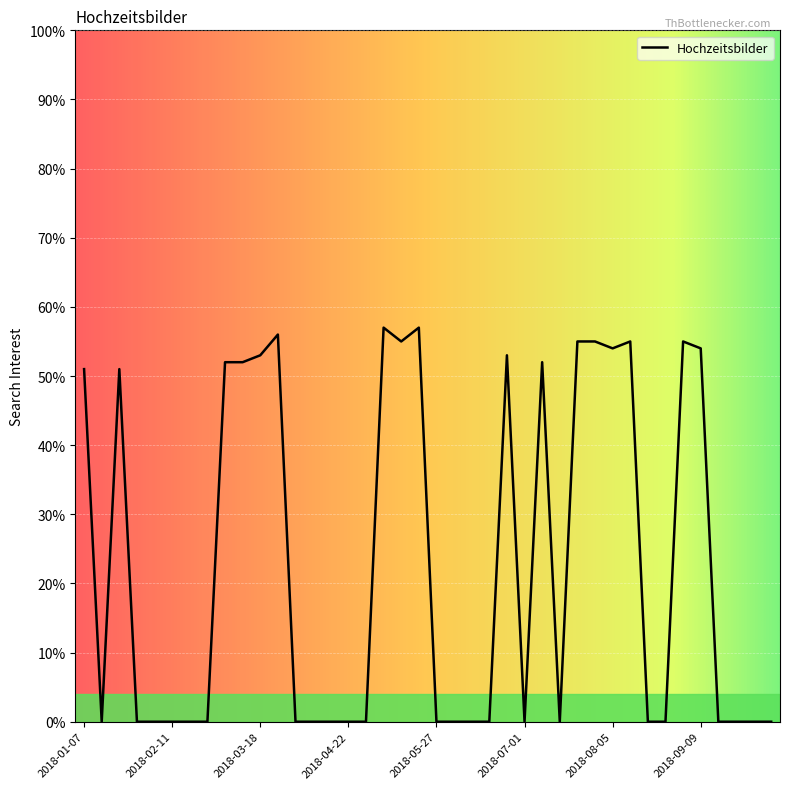

What is the difference between the maximum and minimum values?

57